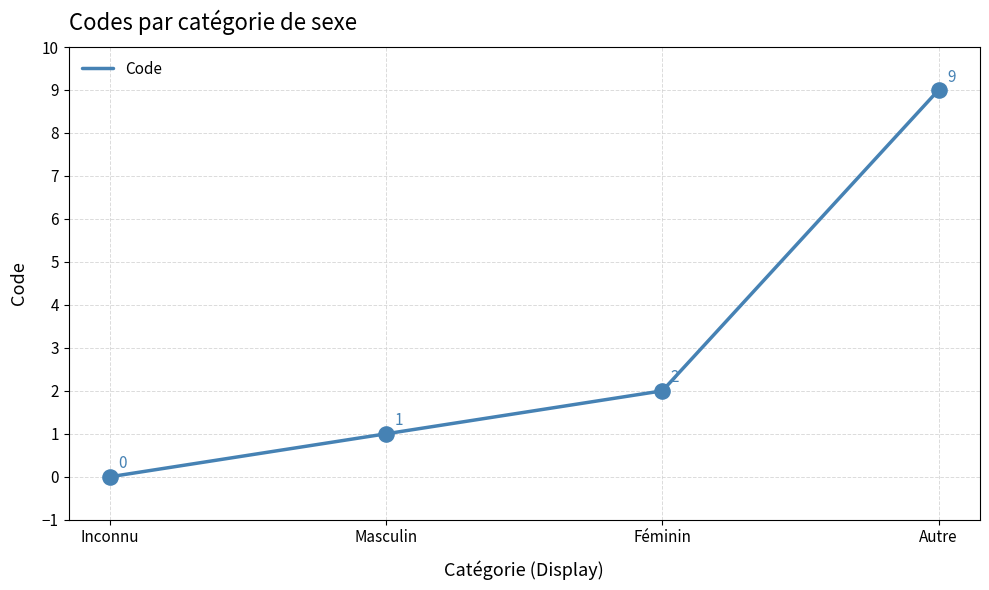

What is the change in value from Masculin to Féminin?

+1